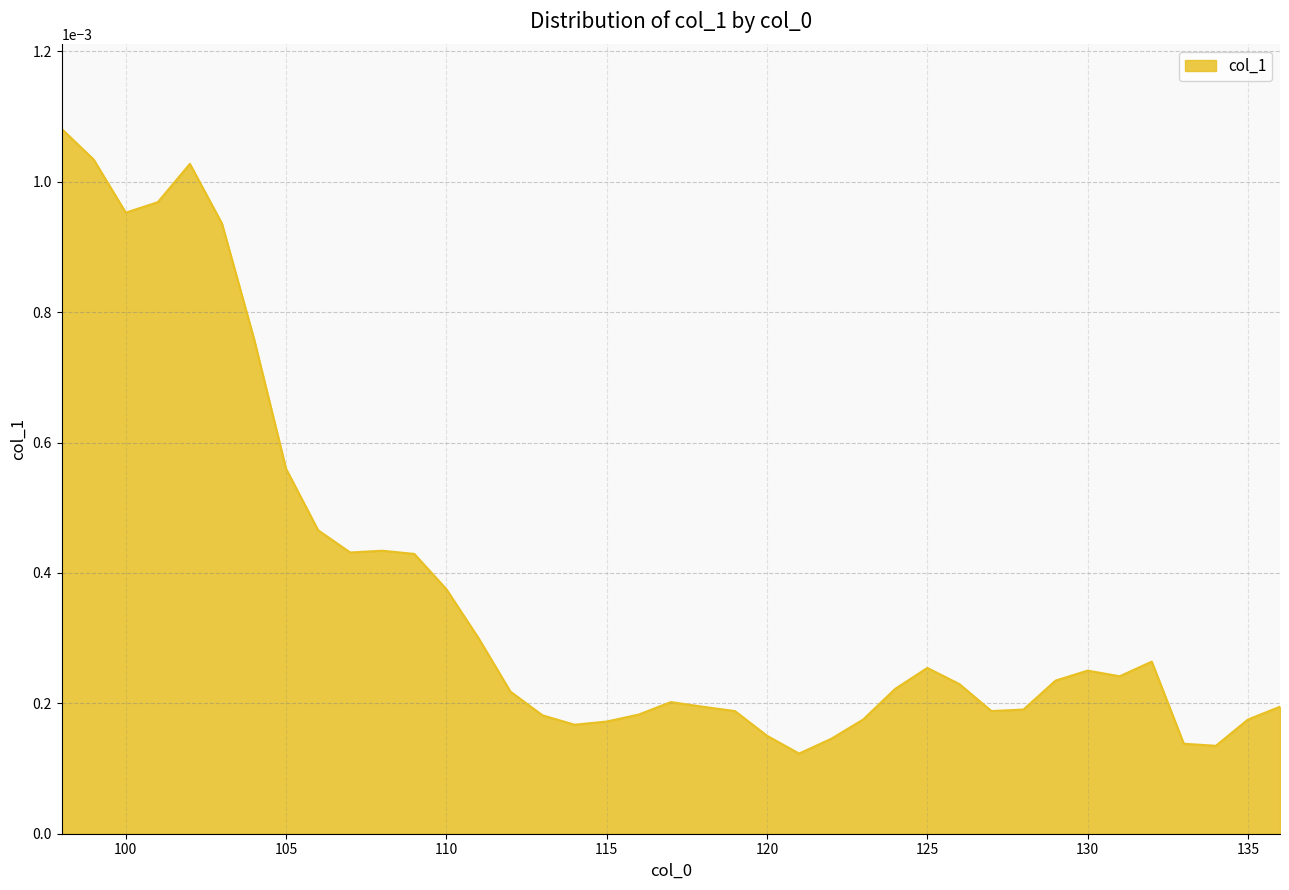

How many interior local valleys (lower than both neighbors) does the data have?

7